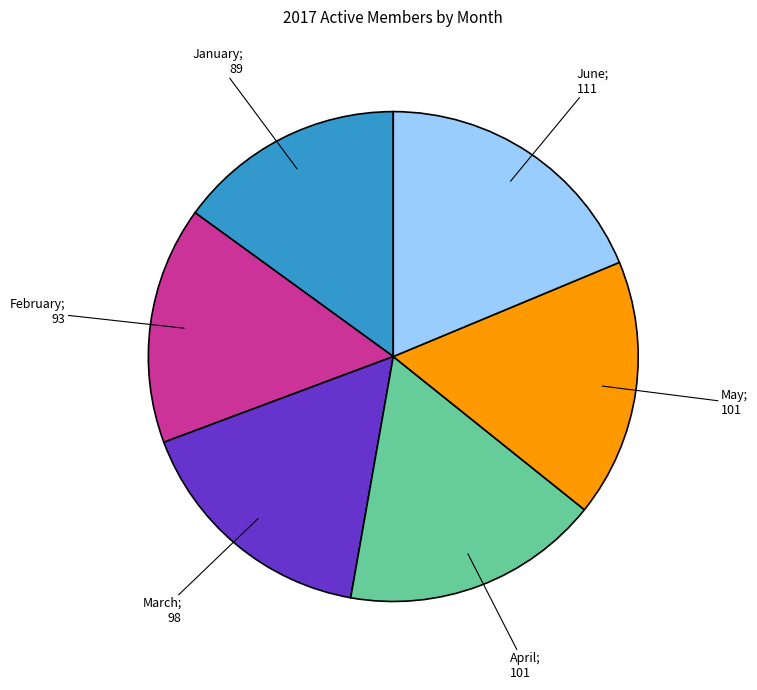

Is there any slice that represents more than half of the pie?

No